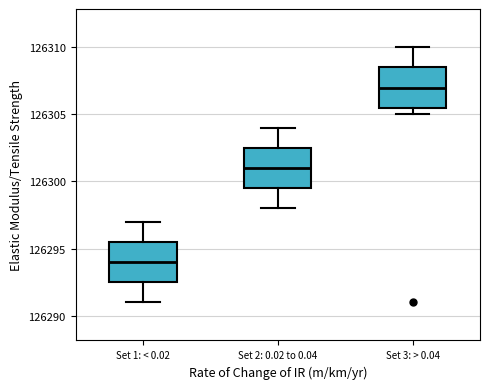

Reading left to right, transcribe this box plot: for each box, give where its median line is, the range the box spans, and where its two whiskers end, as read against the y-axis. The values are not printed on the chart, so give them approximately, as read against the axis.

Set 1: < 0.02: median 126294.0, box 126292.5 to 126295.5, whiskers 126291.0 to 126297.0
Set 2: 0.02 to 0.04: median 126301.0, box 126299.5 to 126302.5, whiskers 126298.0 to 126304.0
Set 3: > 0.04: median 126307.0, box 126305.5 to 126308.5, whiskers 126305.0 to 126310.0